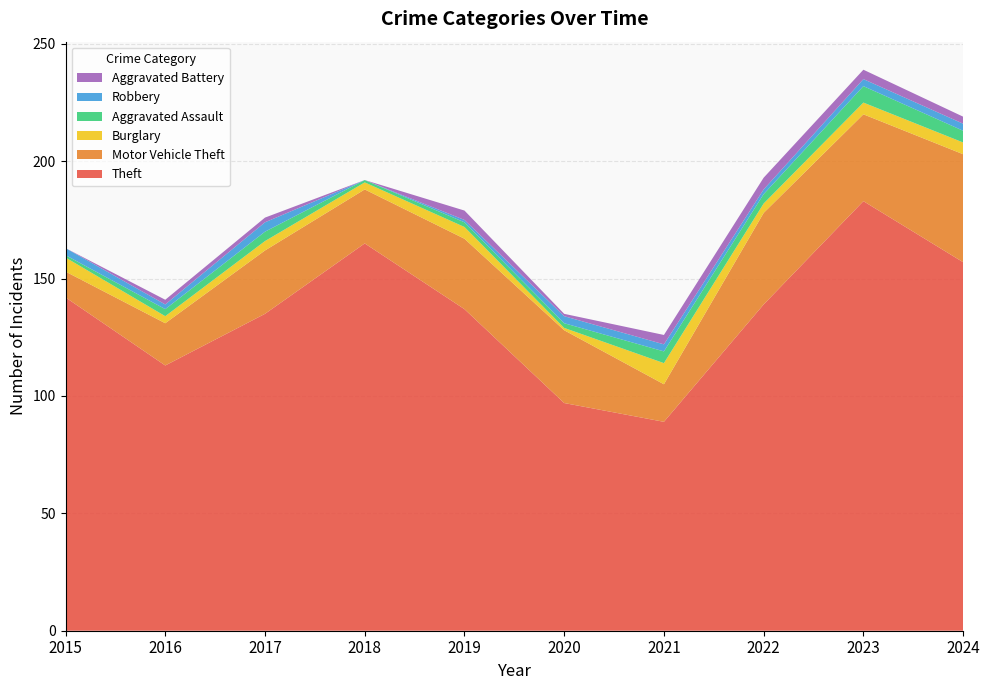

Reading right to left, transcribe all the data shown in this chart.

Theft: 2024=157	2023=183	2022=139	2021=89	2020=97	2019=137	2018=165	2017=135	2016=113	2015=142
Motor Vehicle Theft: 2024=46	2023=37	2022=39	2021=16	2020=31	2019=30	2018=23	2017=27	2016=18	2015=11
Burglary: 2024=5	2023=5	2022=4	2021=9	2020=1	2019=5	2018=3	2017=4	2016=3	2015=6
Aggravated Assault: 2024=5	2023=7	2022=4	2021=5	2020=2	2019=2	2018=1	2017=4	2016=3	2015=1
Robbery: 2024=3	2023=3	2022=2	2021=3	2020=3	2019=1	2018=0	2017=4	2016=2	2015=3
Aggravated Battery: 2024=3	2023=4	2022=5	2021=4	2020=1	2019=4	2018=0	2017=2	2016=2	2015=0